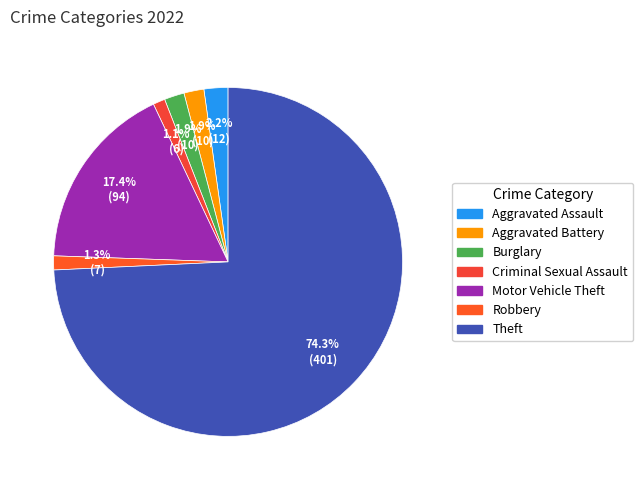

What is the smallest slice in the pie chart?

Criminal Sexual Assault